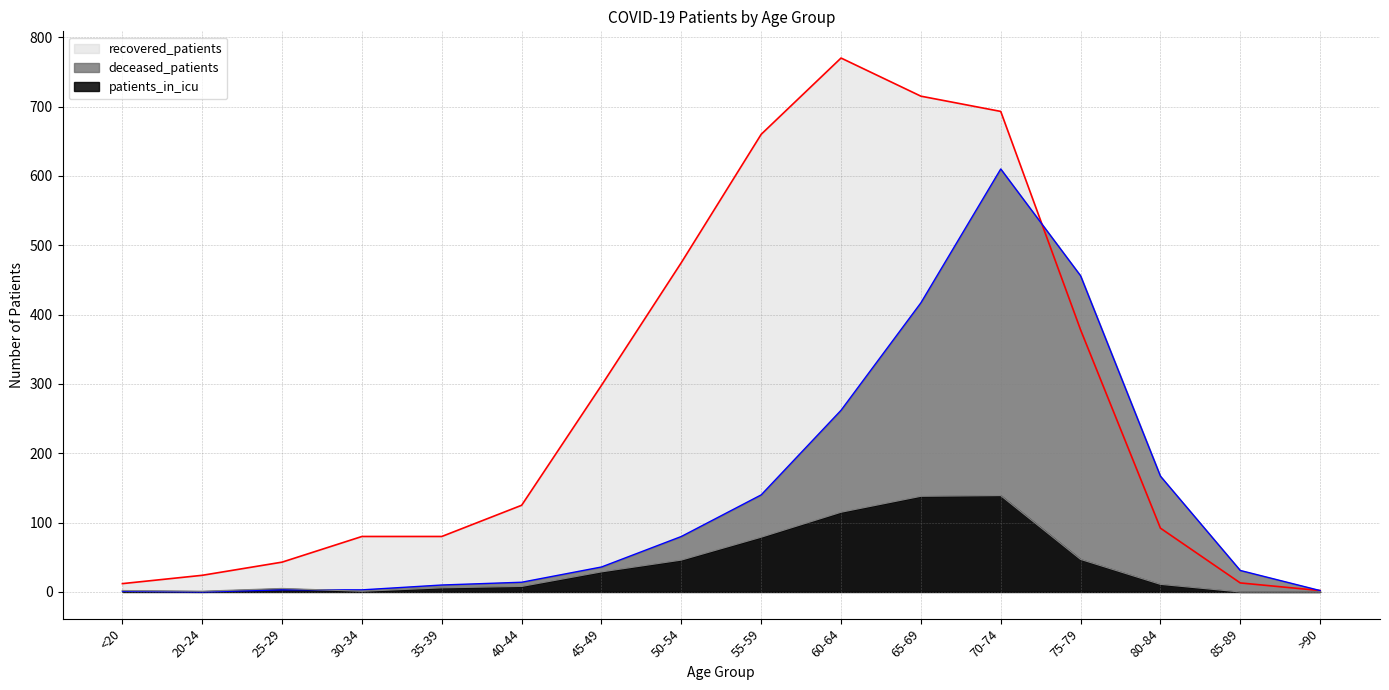

True or false: patients_in_icu and recovered_patients intersect in this chart.

False